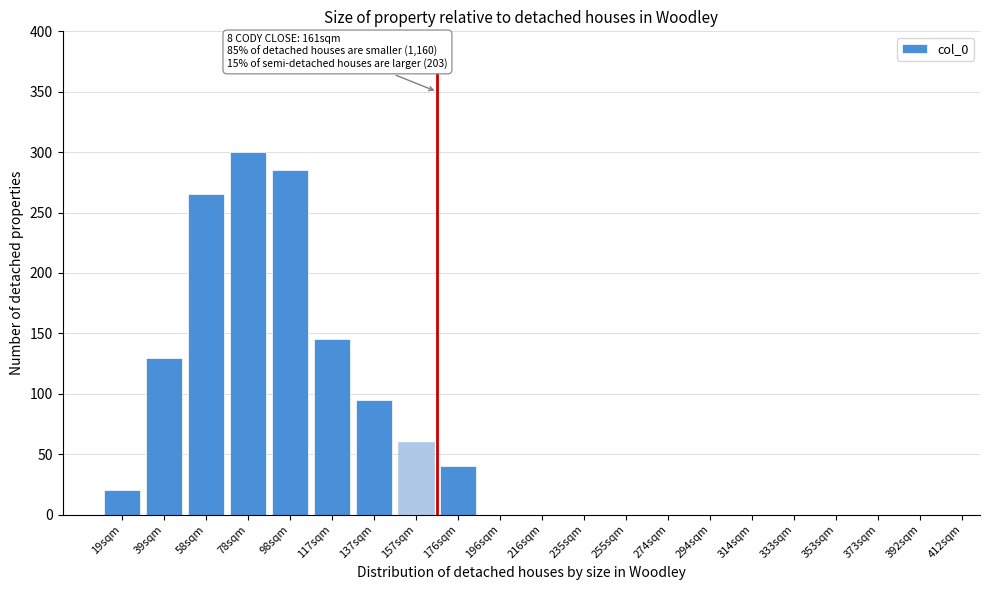

Reading left to right, transcribe all the data shown in this chart.

19sqm=20	39sqm=130	58sqm=265	78sqm=300	98sqm=285	117sqm=145	137sqm=95	157sqm=60	176sqm=40	196sqm=0	216sqm=0	235sqm=0	255sqm=0	274sqm=0	294sqm=0	314sqm=0	333sqm=0	353sqm=0	373sqm=0	392sqm=0